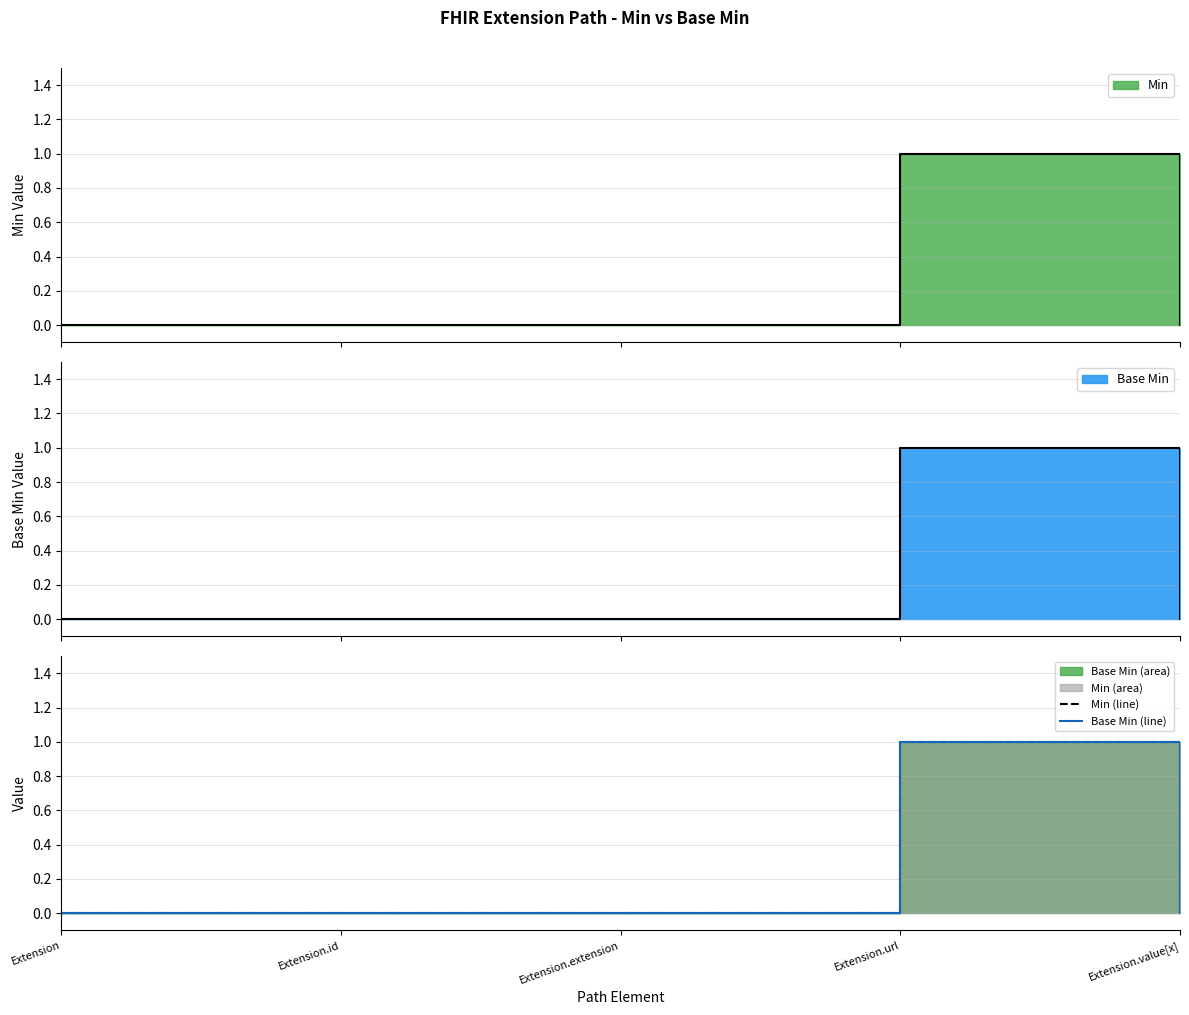

How many data points in Base Min (line) are above 0?

1